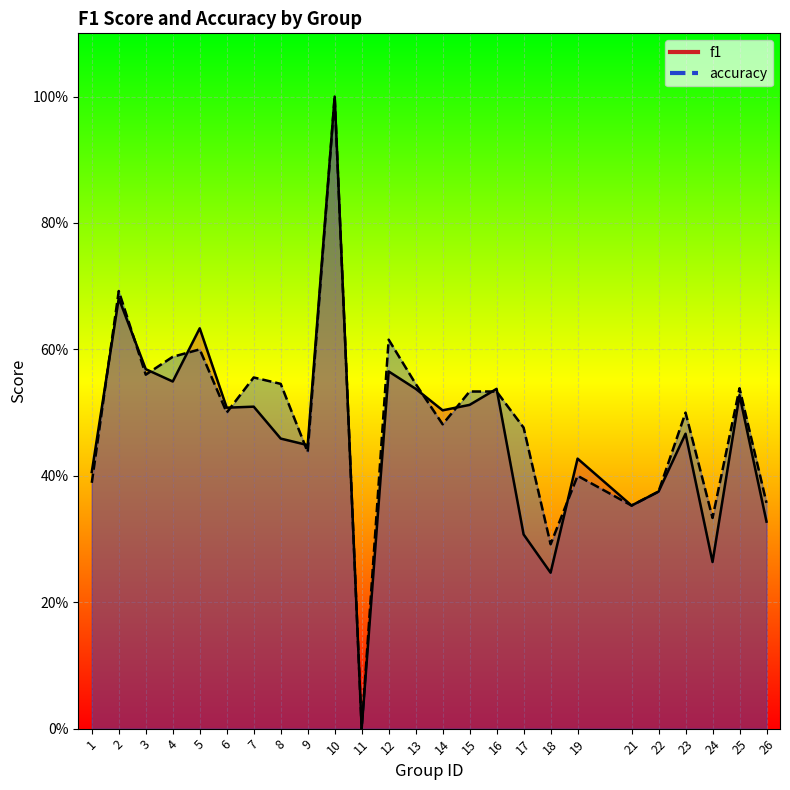

Count the number of categories in the chart.

25